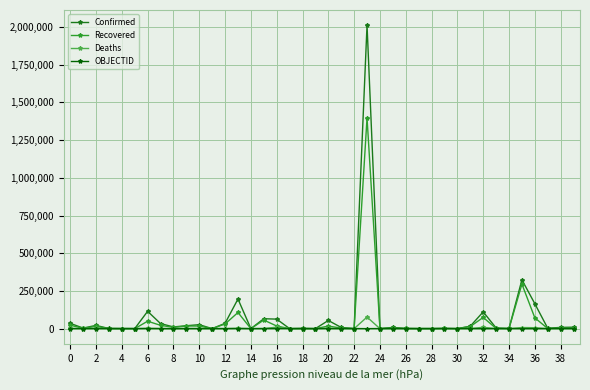

What is the maximum value for Confirmed?

2012151